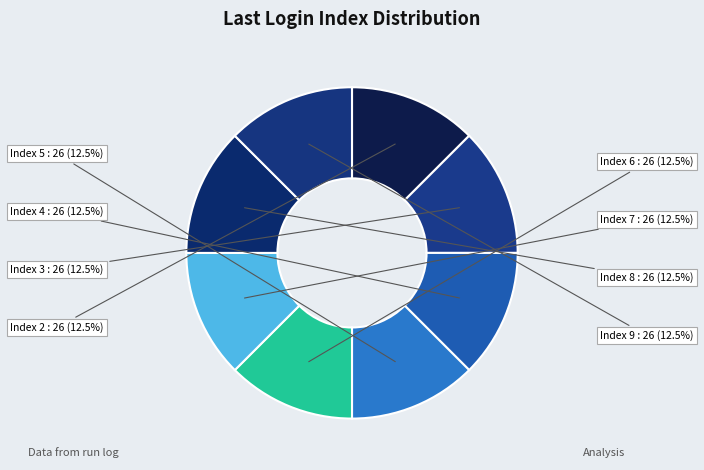

Does any single category account for the majority?

No